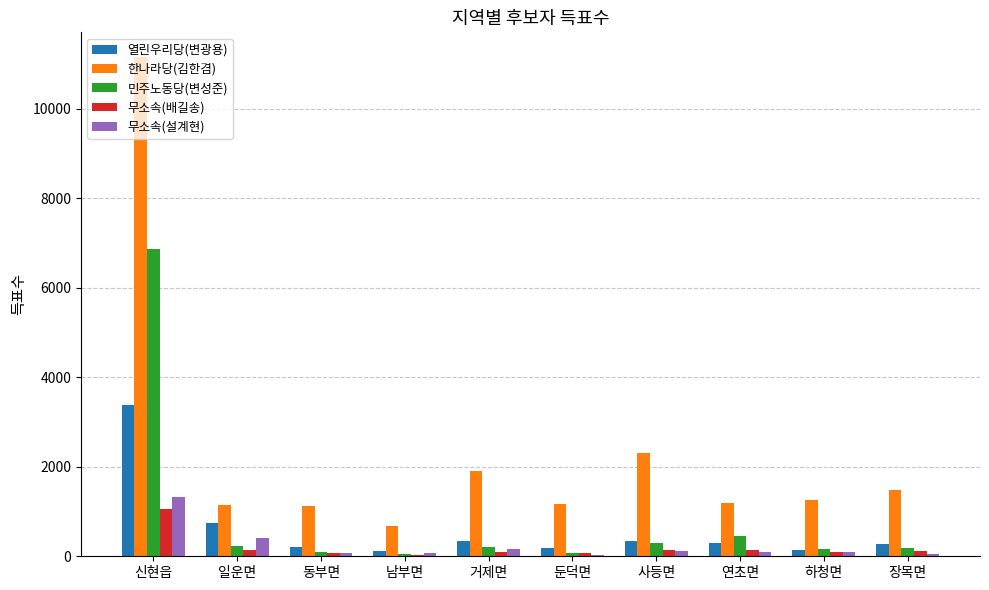

What is the greatest value displayed?

11147